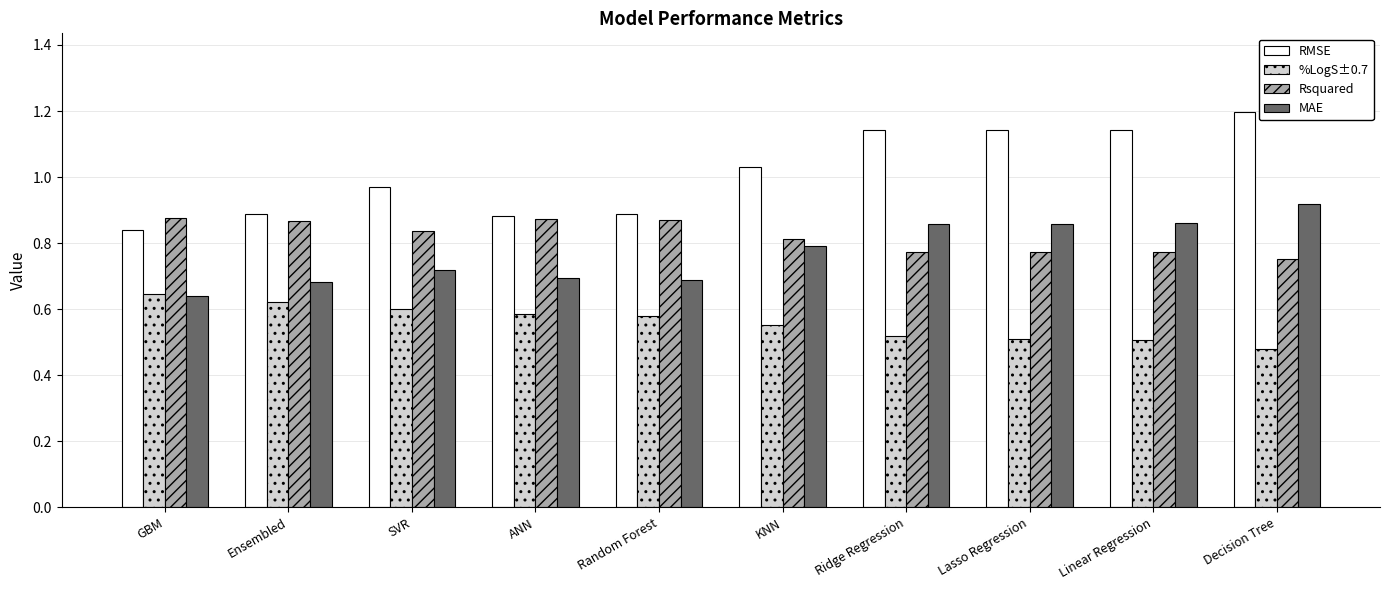

What is the maximum value shown in the chart?

1.2